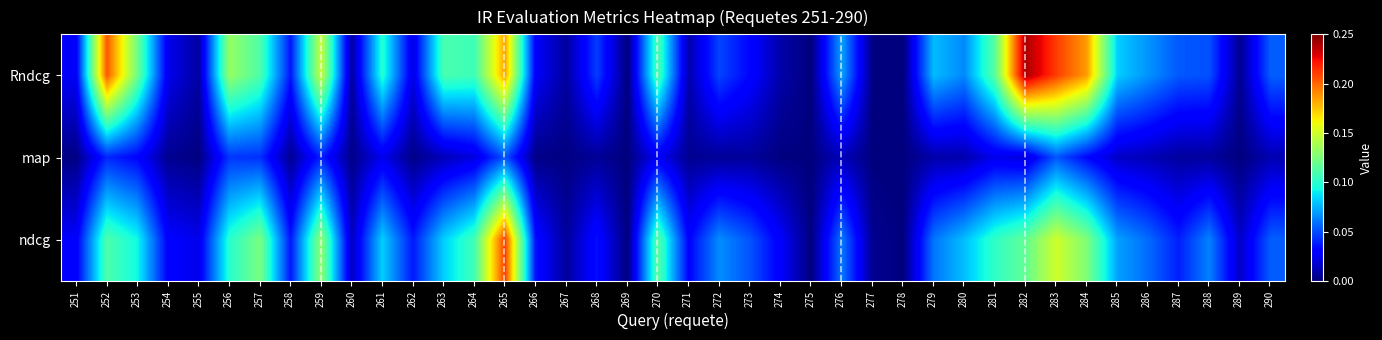

Which has a higher value, 269 or 286?

286